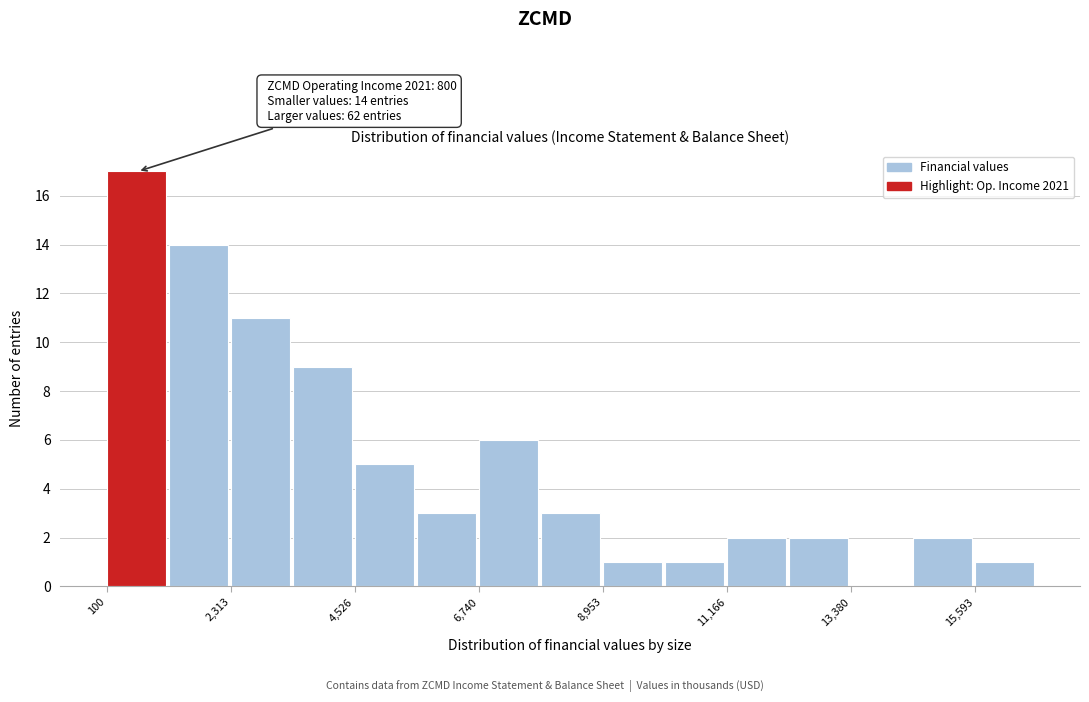

Read against the x-axis, roughly where is the centre of the tallest bar?

500